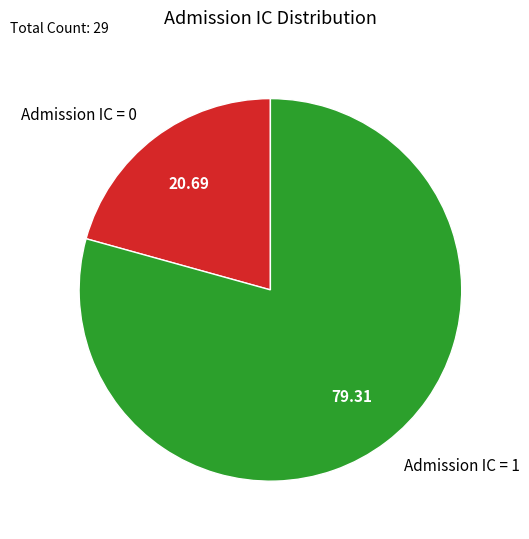

Which has a higher value, Admission IC = 0 or Admission IC = 1?

Admission IC = 1